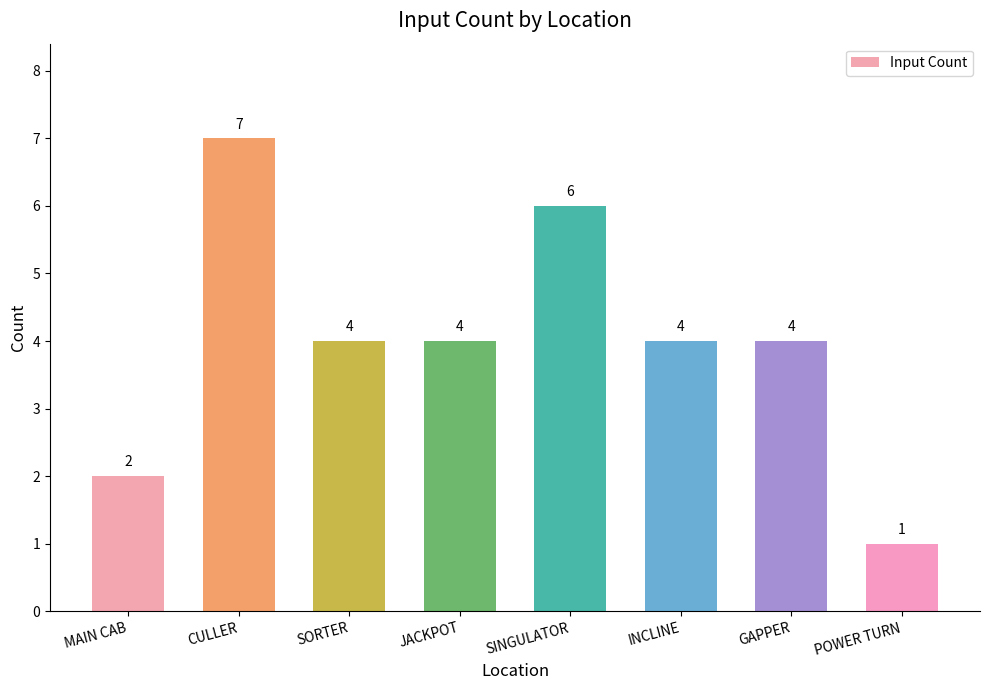

Is it true that the value at POWER TURN is 1?

True